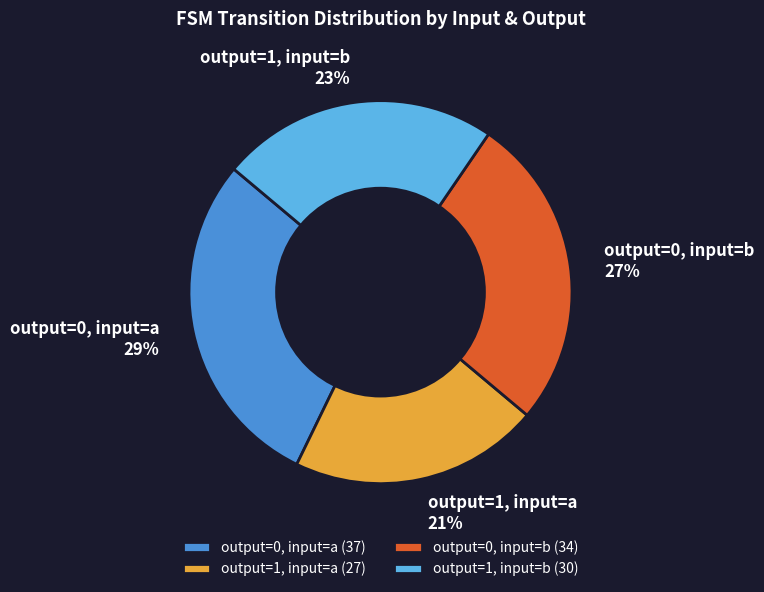

Is output=0, input=a 29% the majority of the pie?

No